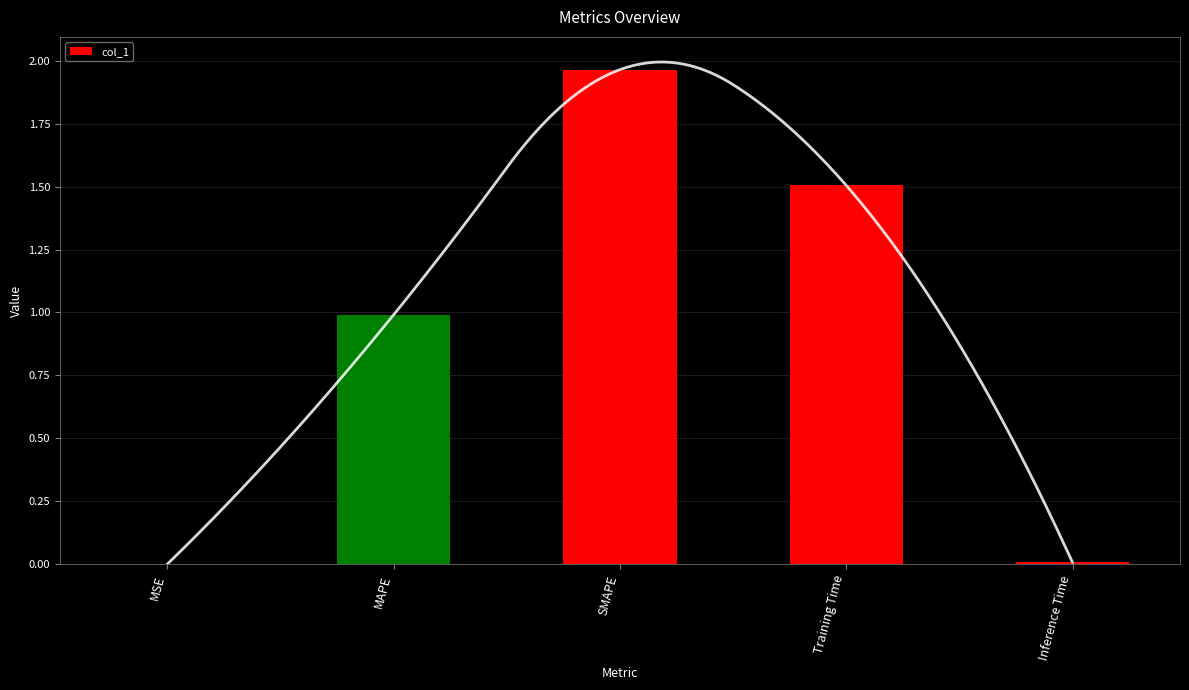

Which label corresponds to the largest value in the chart?

SMAPE